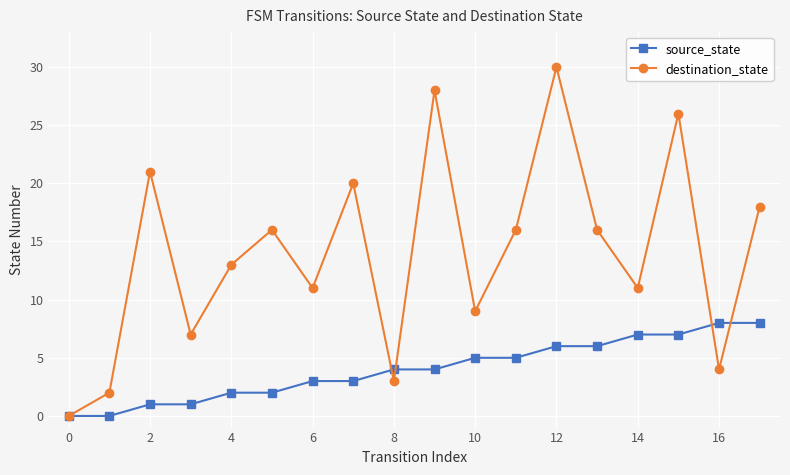

Rank the series by their maximum value, from highest to lowest.

destination_state, source_state